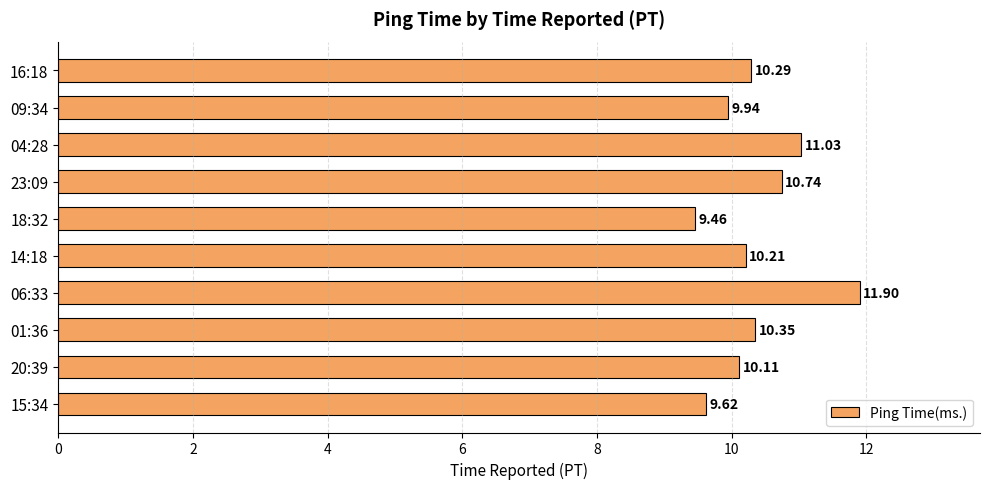

What is the sum of all values?

103.7